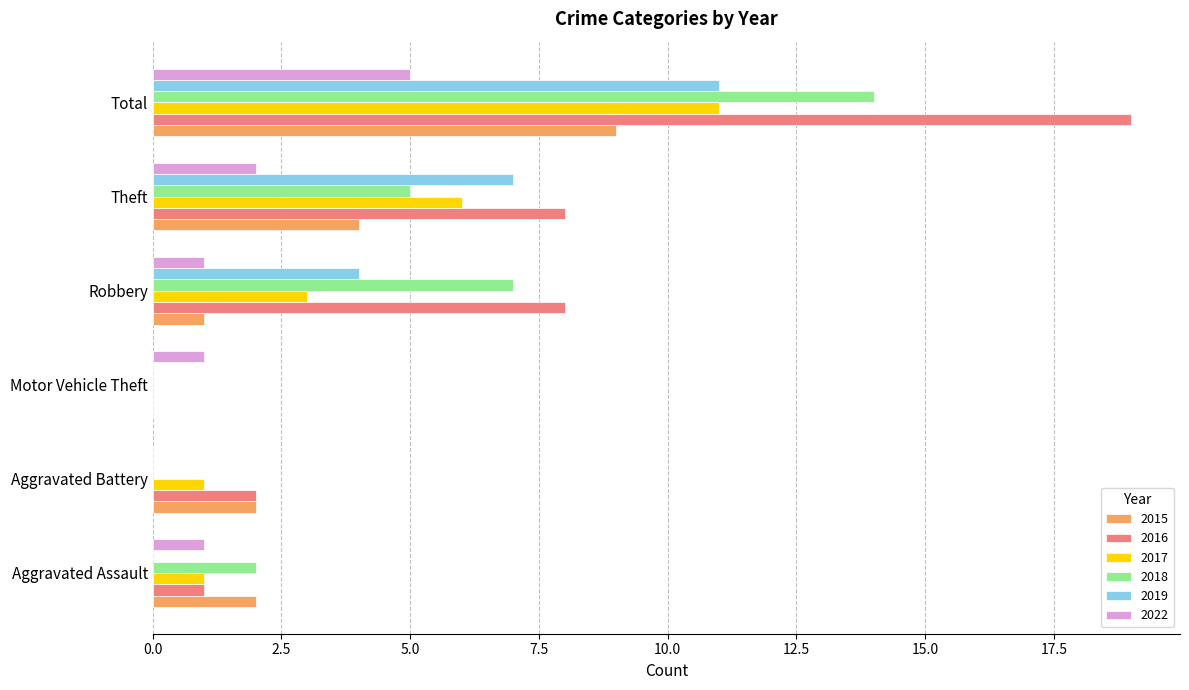

Which series has the largest total across all categories?

2016